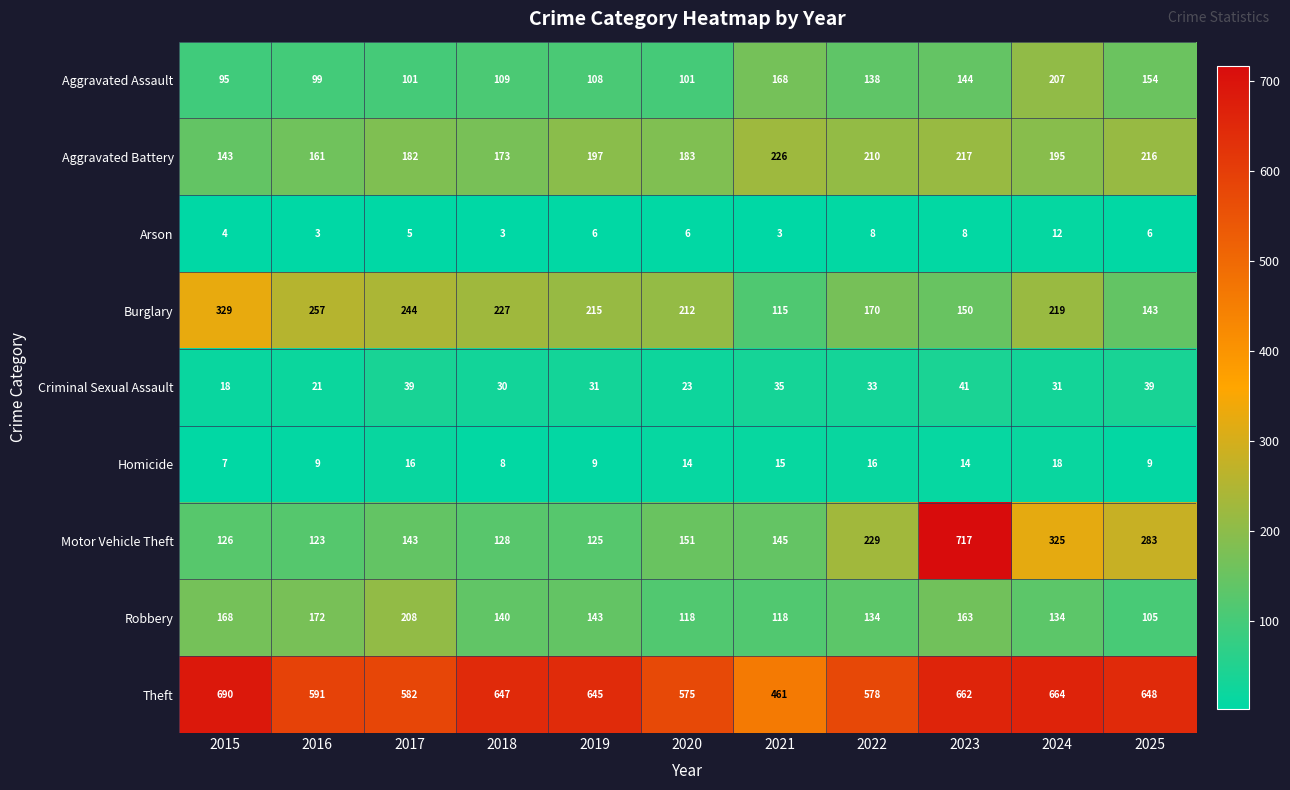

What is the difference between the Homicide values at 2020 and 2024?

4